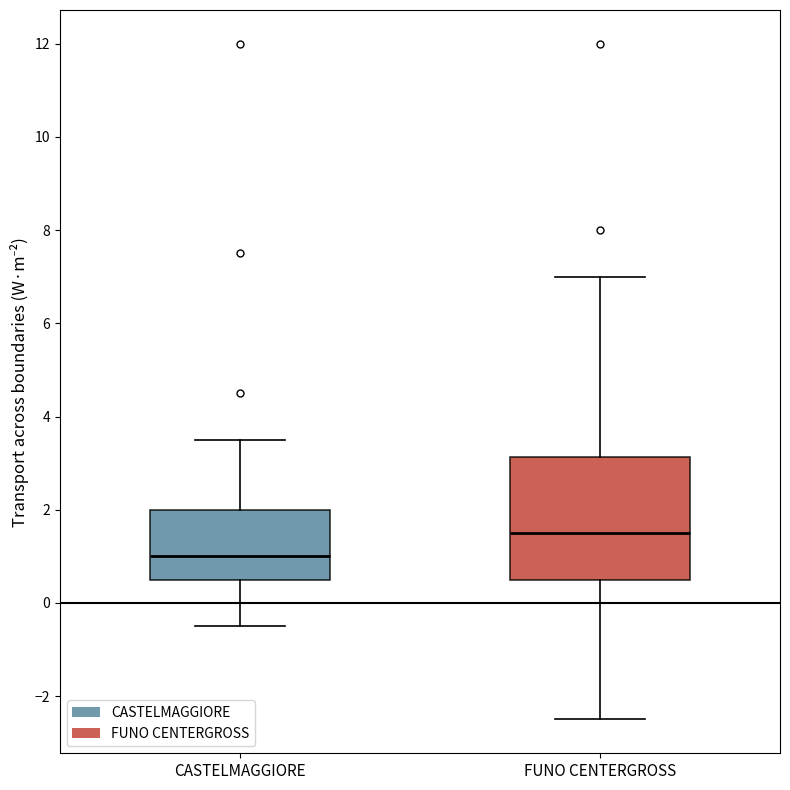

Reading left to right, transcribe this box plot: for each box, give where its median line is, the range the box spans, and where its two whiskers end, as read against the y-axis. The values are not printed on the chart, so give them approximately, as read against the axis.

CASTELMAGGIORE: median 1.0, box 0.6 to 2.0, whiskers -0.4 to 3.6
FUNO CENTERGROSS: median 1.6, box 0.6 to 3.2, whiskers -2.4 to 7.0